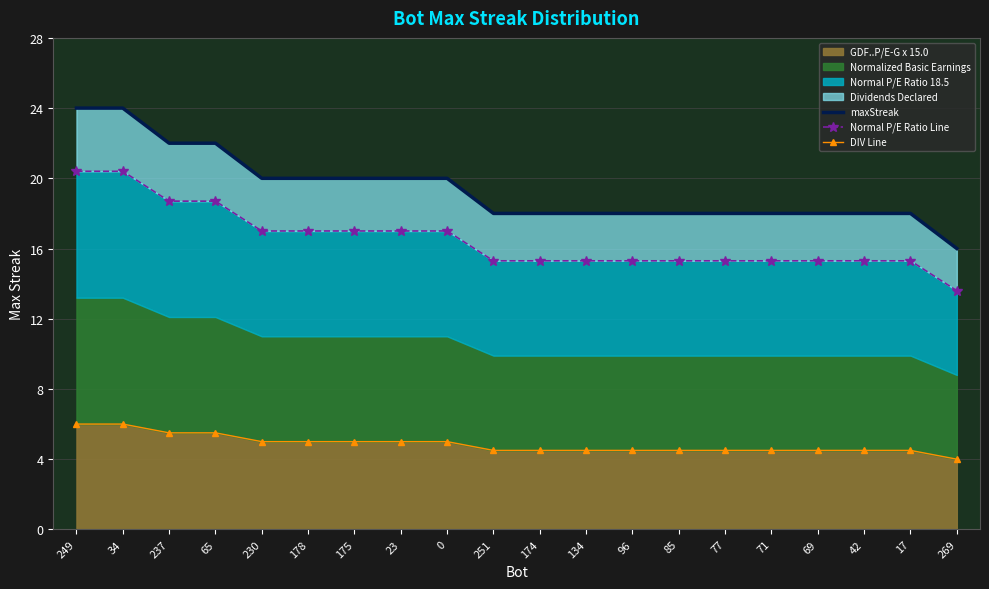

True or false: GDF..P/E-G x 15.0 has a value of 6.1 at 251.

False